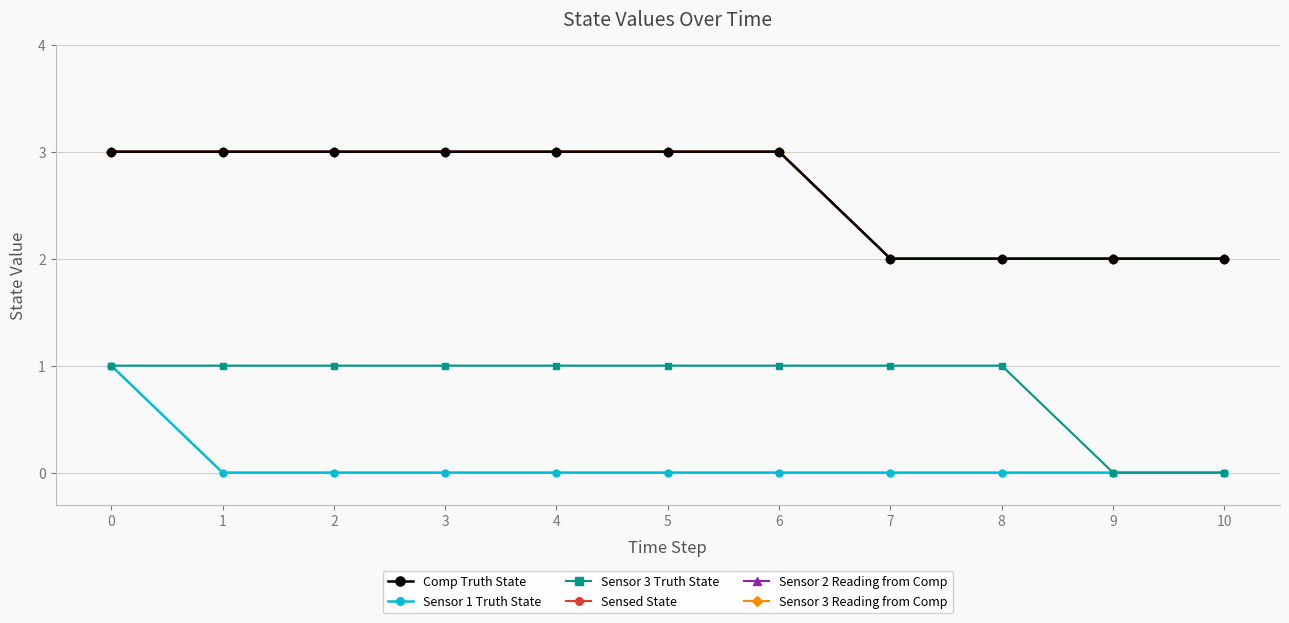

True or false: Sensor 3 Truth State has more than 0 points higher than both neighbors.

False